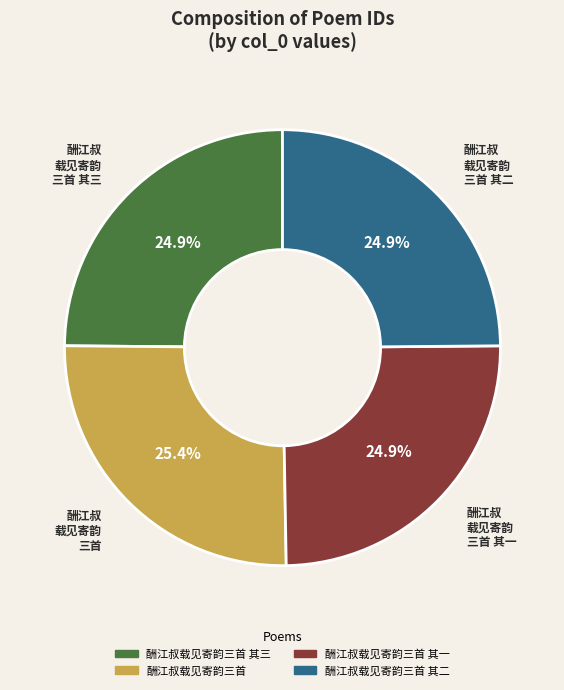

How many slices are in this pie chart?

4